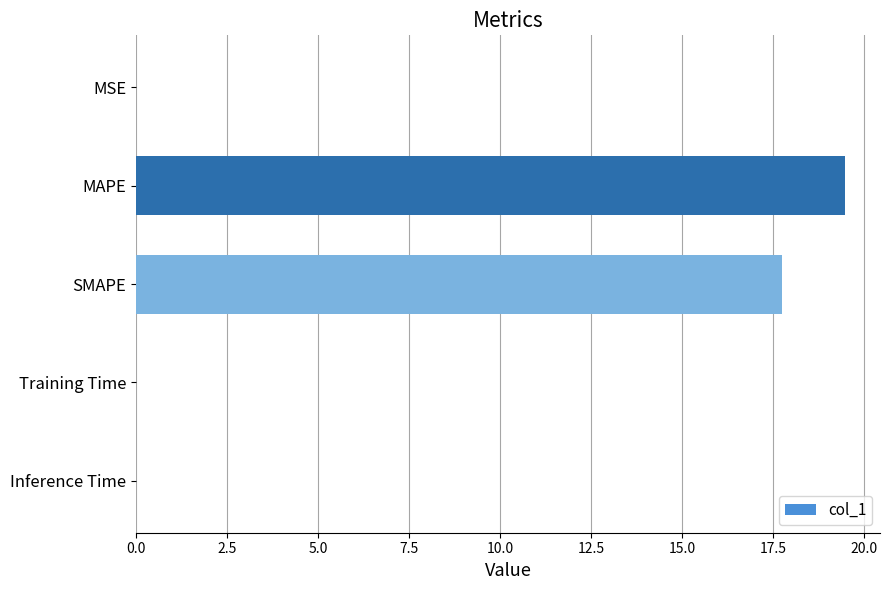

Does the chart contain stacked bars?

No